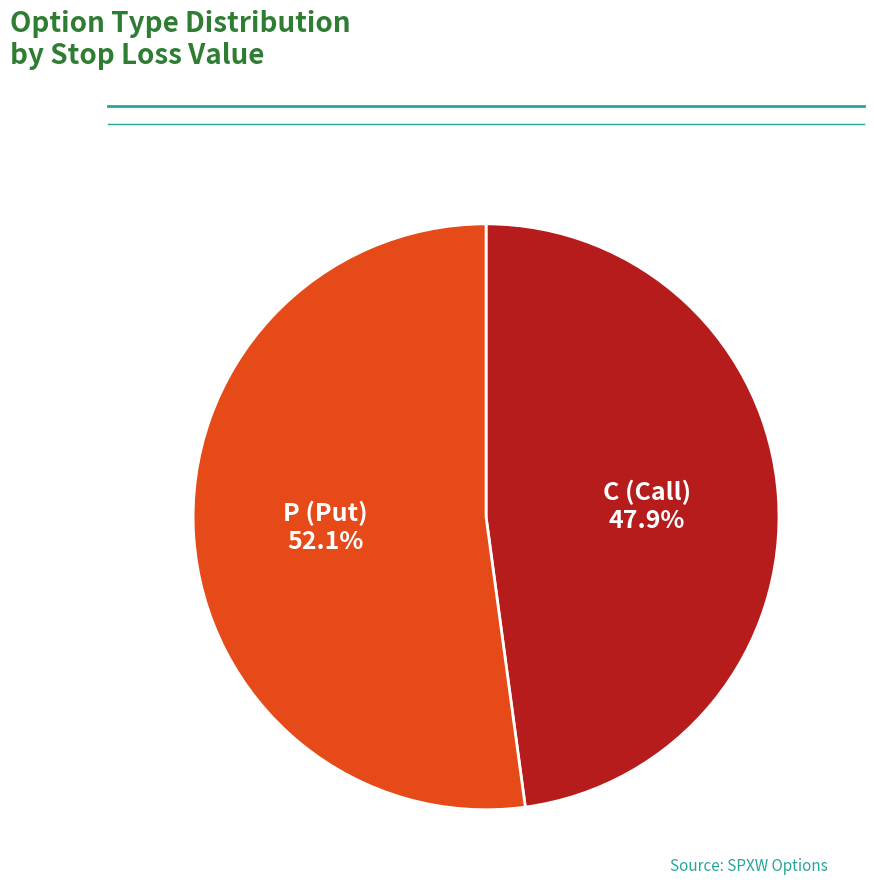

To the nearest percent, what portion does C represent?

48%